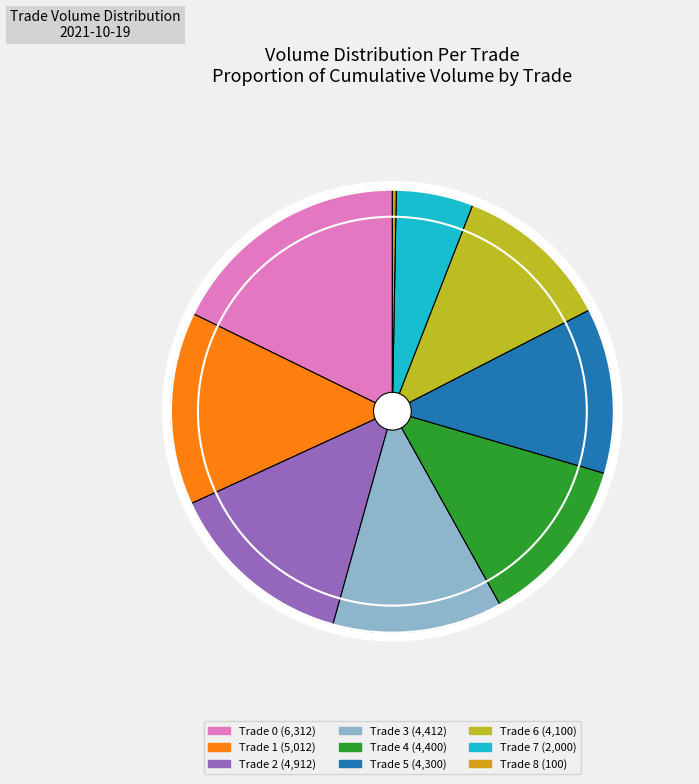

To the nearest percent, what portion does Trade 6 represent?

12%